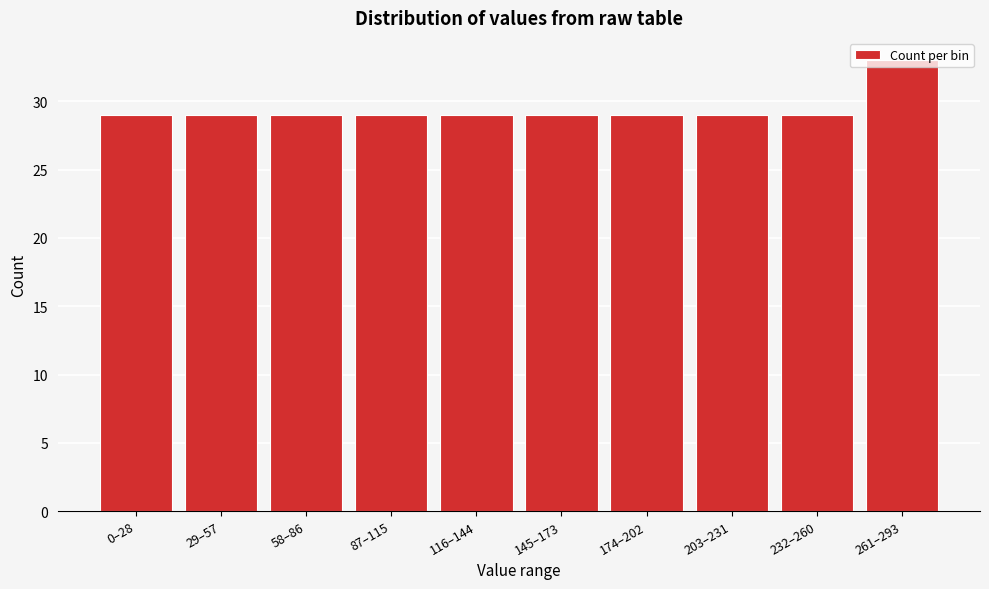

What is the label of the 9th bar from the left?

232–260